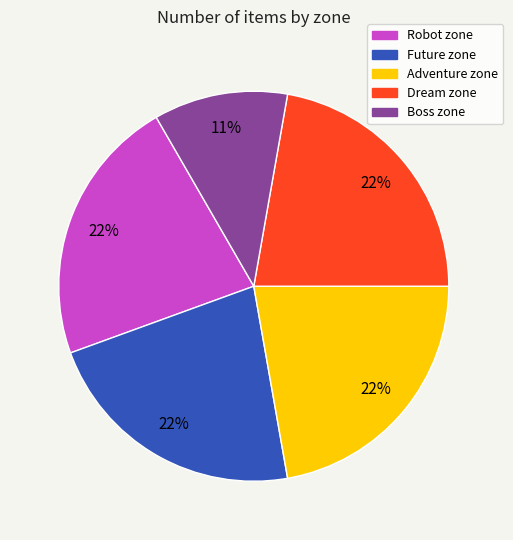

Do Future and Dream together represent more than half of the pie?

No